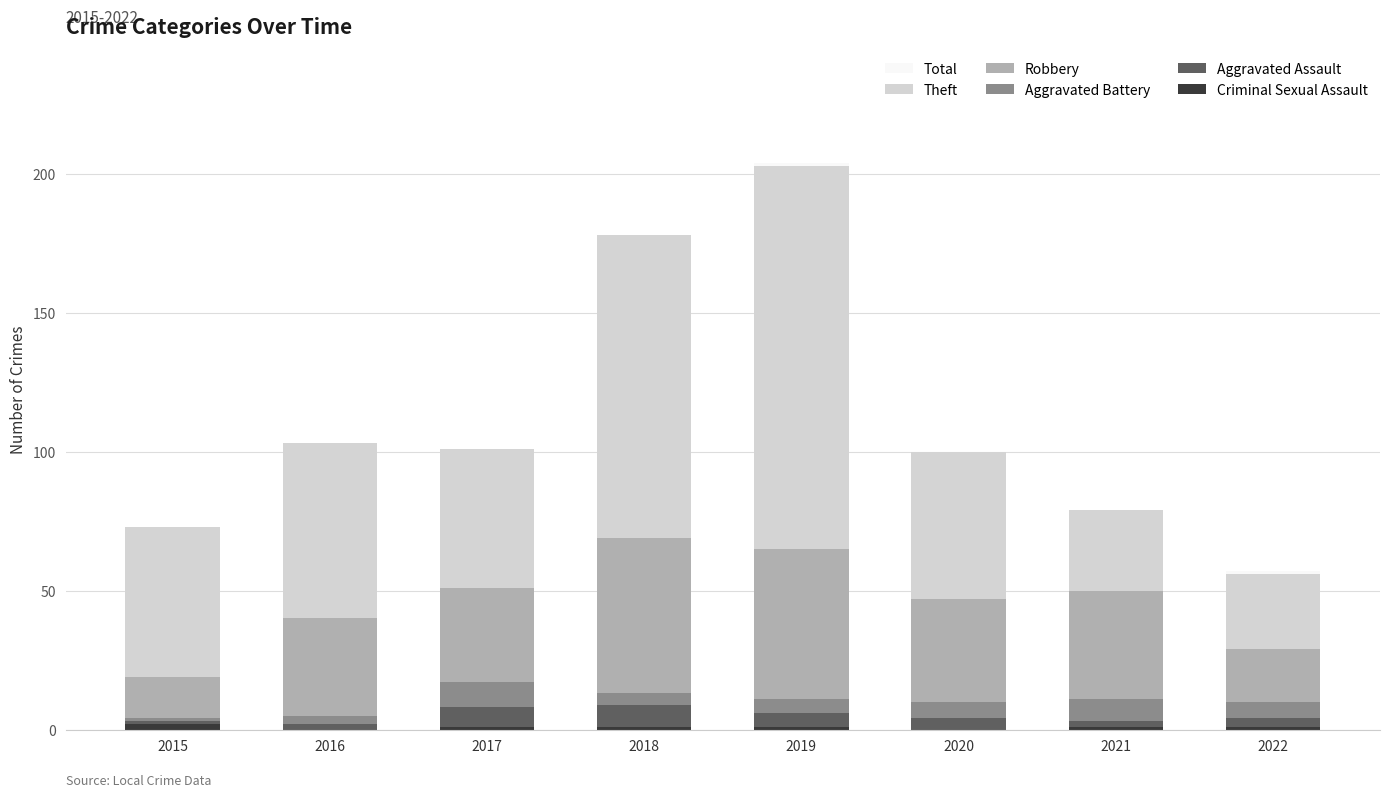

Reading right to left, extract all data points from this chart.

Criminal Sexual Assault: 2022=1	2021=1	2020=0	2019=1	2018=1	2017=1	2016=0	2015=2
Aggravated Assault: 2022=3	2021=2	2020=4	2019=5	2018=8	2017=7	2016=2	2015=1
Aggravated Battery: 2022=6	2021=8	2020=6	2019=5	2018=4	2017=9	2016=3	2015=1
Robbery: 2022=19	2021=39	2020=37	2019=54	2018=56	2017=34	2016=35	2015=15
Theft: 2022=27	2021=29	2020=53	2019=138	2018=109	2017=50	2016=63	2015=54
Total: 2022=57	2021=79	2020=100	2019=204	2018=178	2017=101	2016=103	2015=73